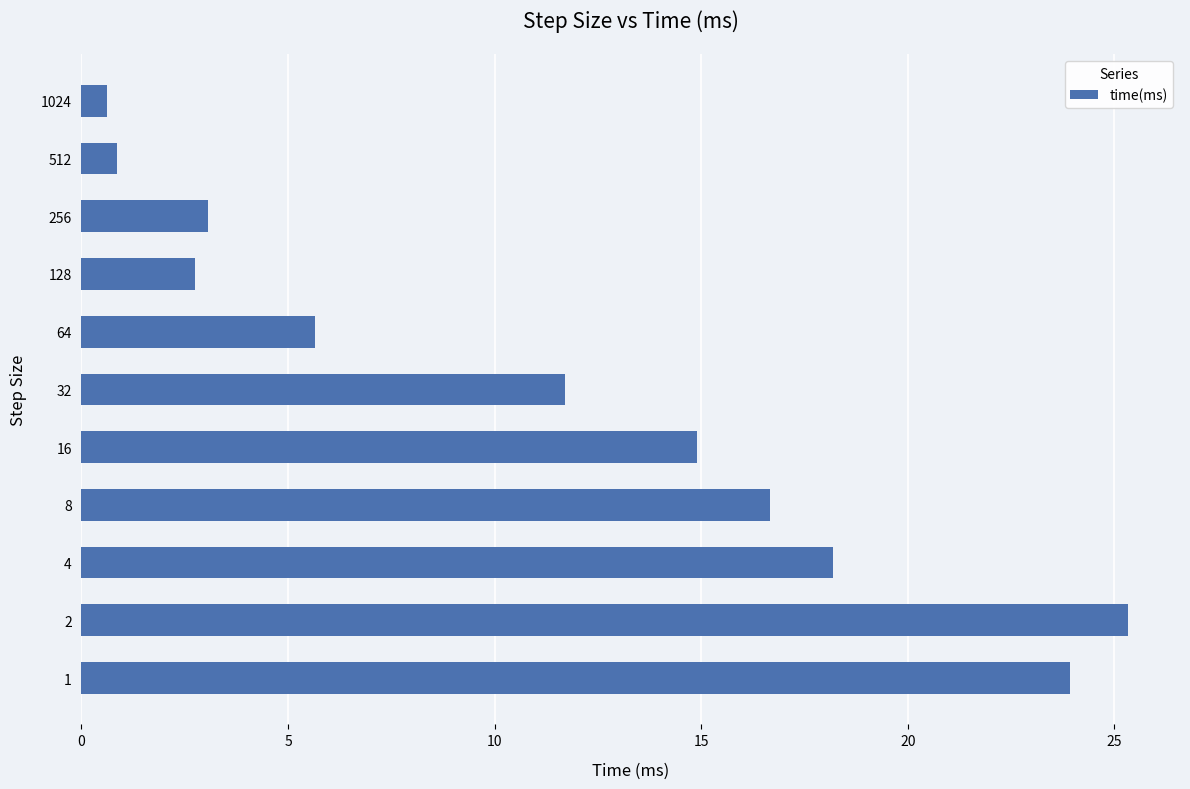

What is the difference between the values at 1 and 256?

20.9